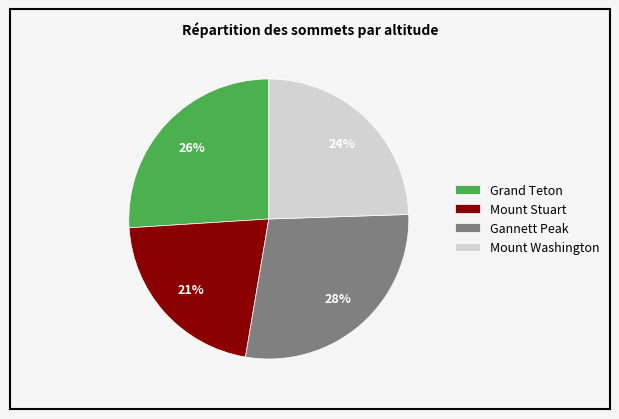

Which has a higher value, Mount Stuart or Mount Washington?

Mount Washington